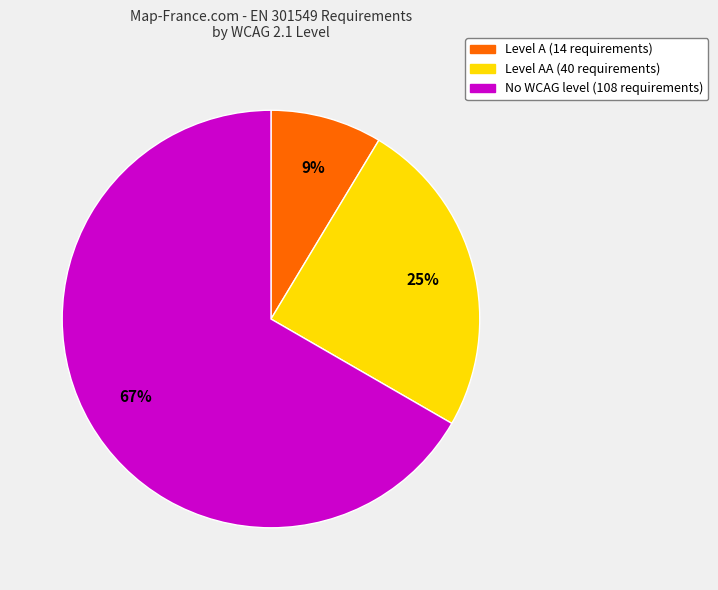

Which slice is the largest?

No WCAG level (108 requirements)